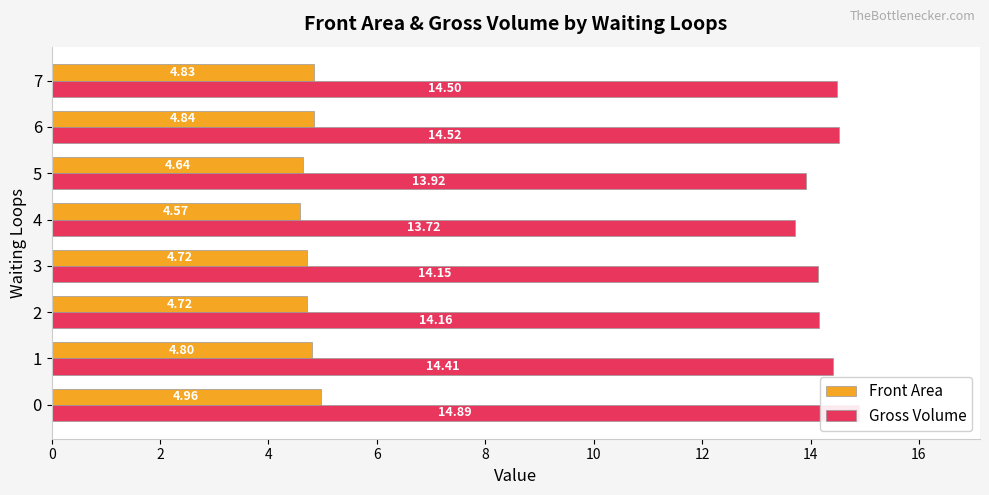

True or false: Front Area has a value of 8.6 at 0.

False